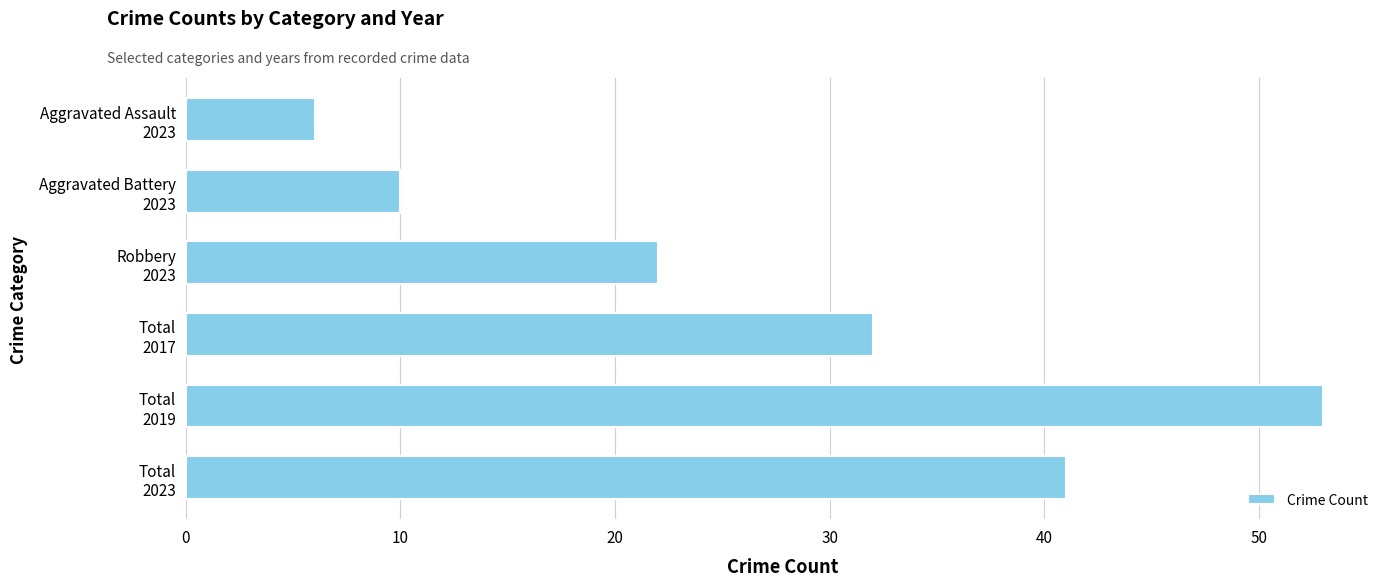

What is the smallest value displayed?

6